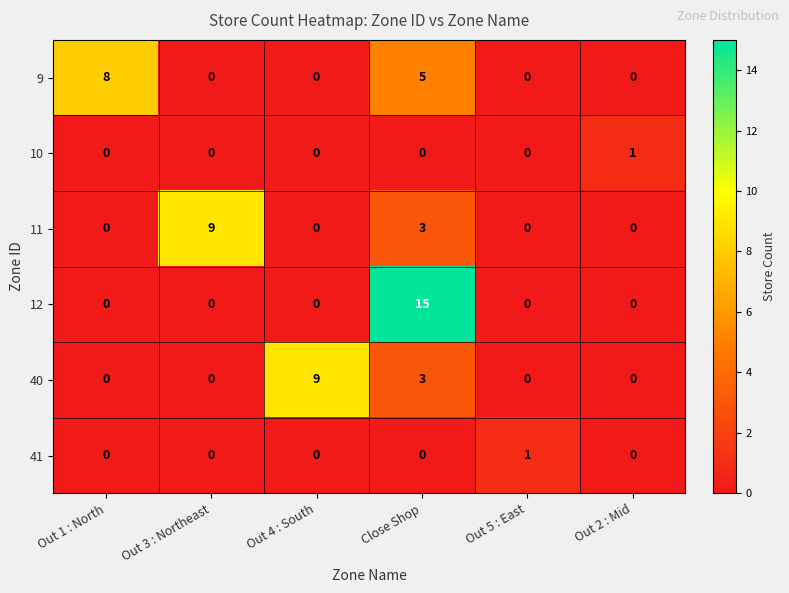

Which series has the largest total across all categories?

12